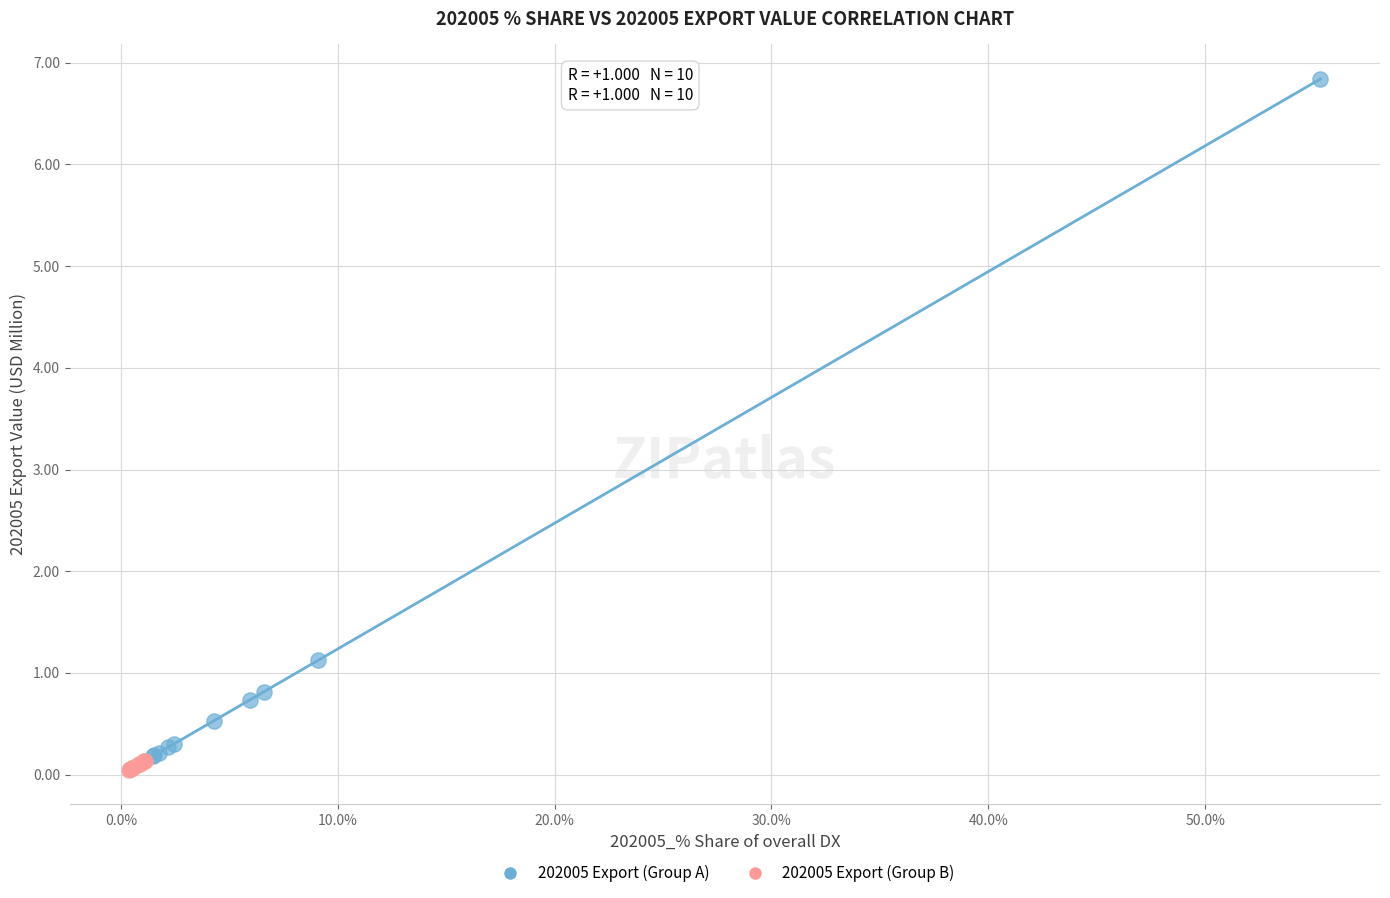

Which series has the largest Y range (max minus min)?

202005 Export (Group A)